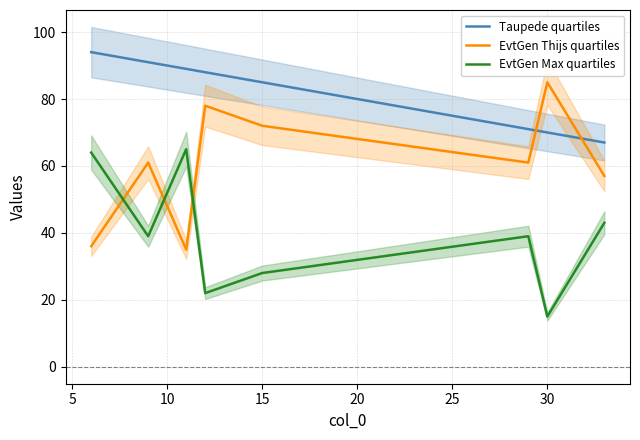

True or false: Taupede quartiles and EvtGen Max quartiles intersect in this chart.

False